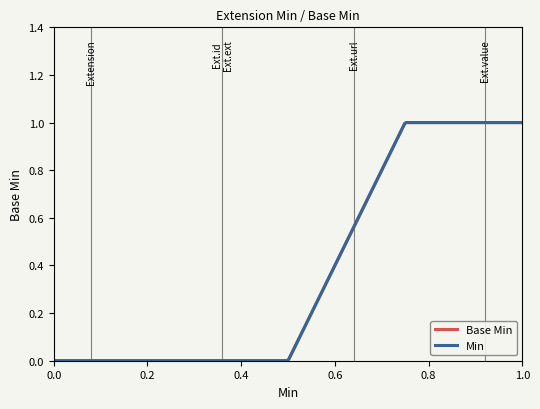

Reading left to right, extract all data points from this chart.

Base Min: 0	0	0	1	1
Min: 0	0	0	1	1